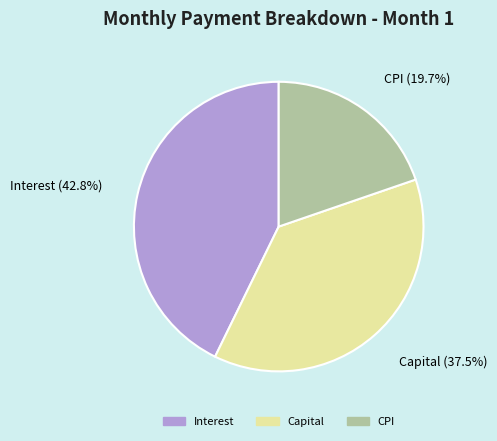

To the nearest percent, what is the difference between the largest and smallest slice percentages?

23%